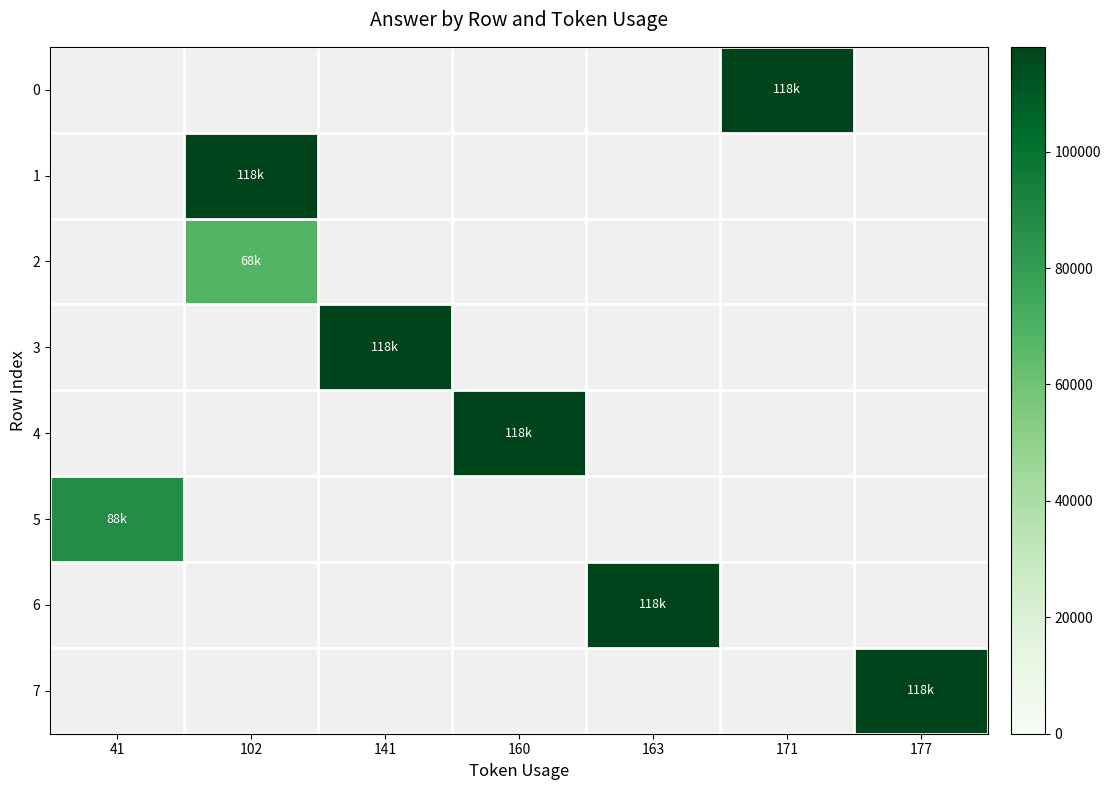

Which label corresponds to the smallest value in the chart?

102